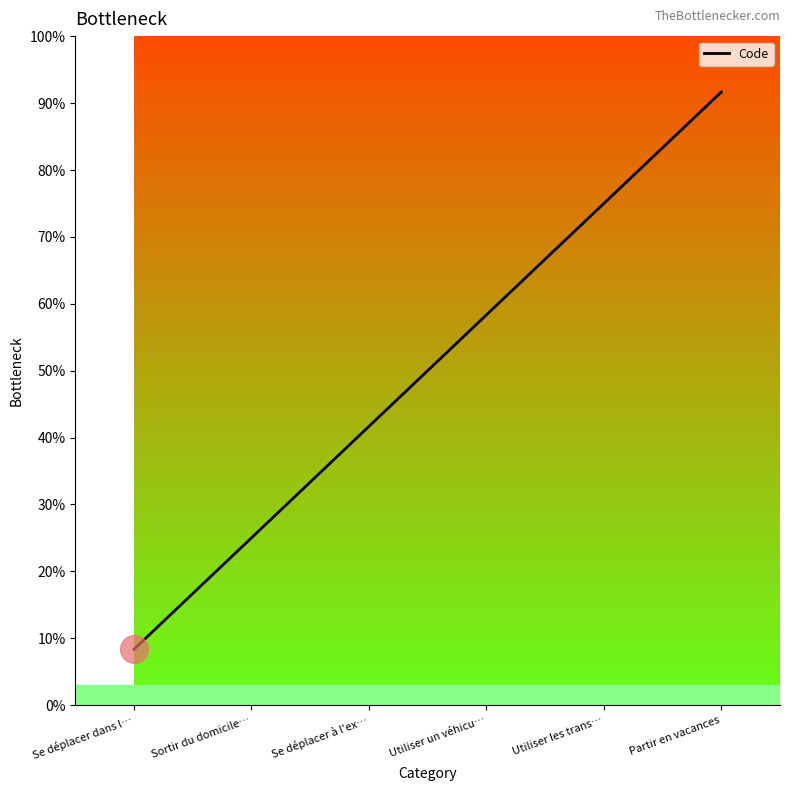

The value at Se déplacer dans l… is 0.7. True or false?

False